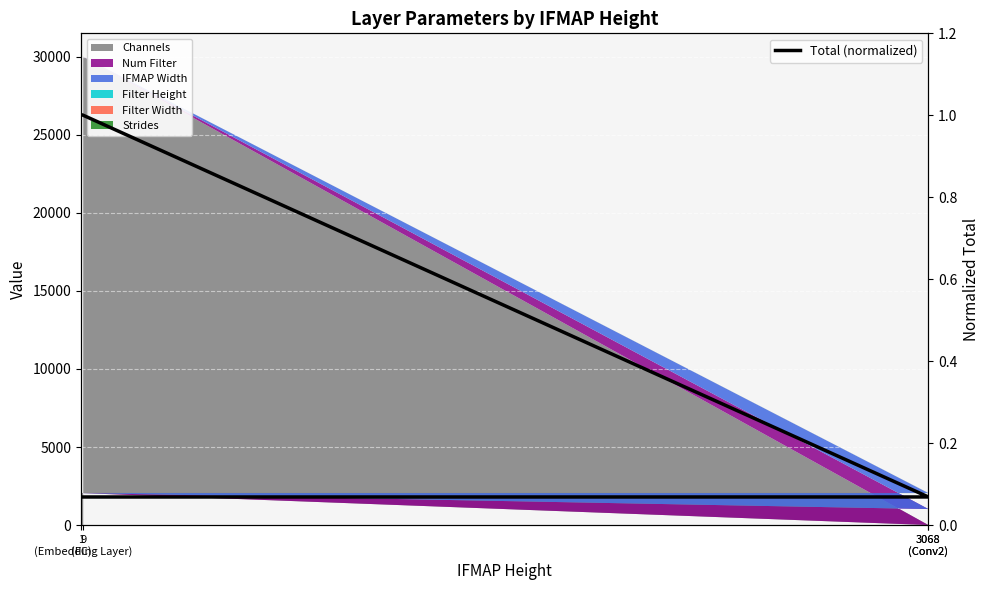

The chart shows a value of 0.1 at 3068
(Conv2). True or false?

True